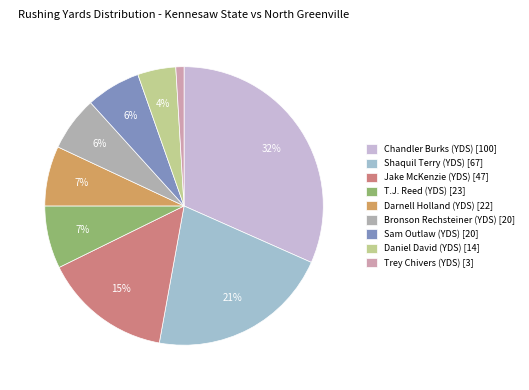

To the nearest percent, what portion does Chandler Burks (YDS) represent?

32%